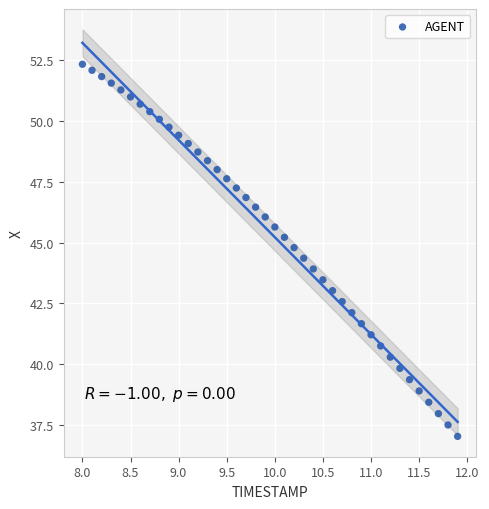

What is the range of X values (max minus min)?

3.9